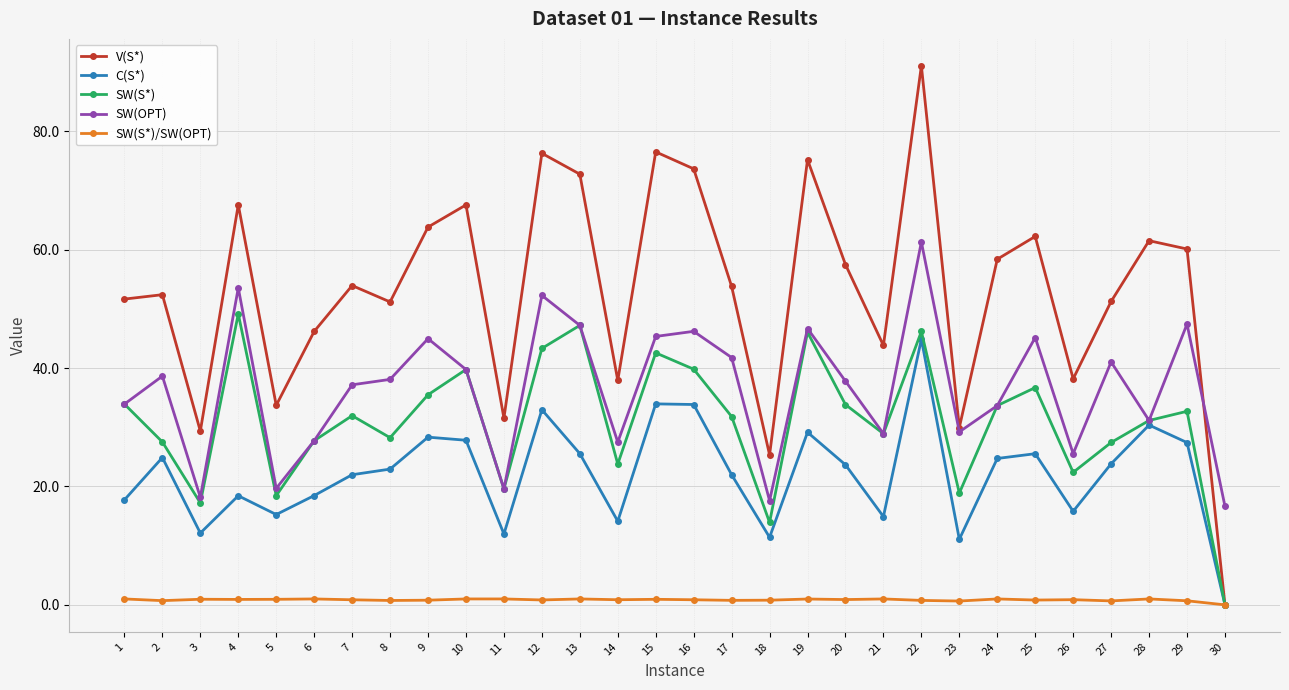

Which label corresponds to the largest value in the chart?

22